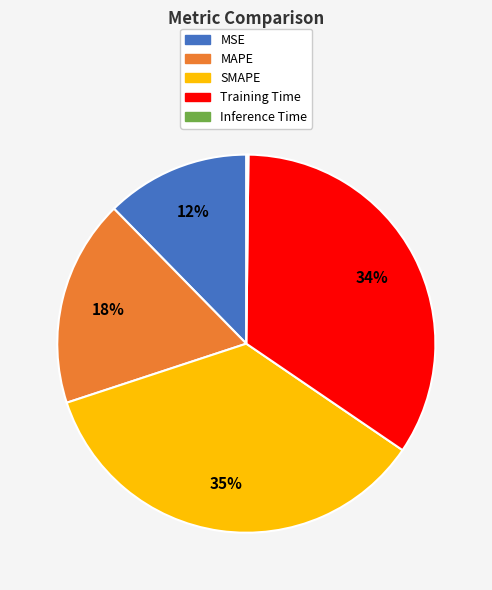

To the nearest percent, what is the difference between the largest and smallest slice percentages?

35%